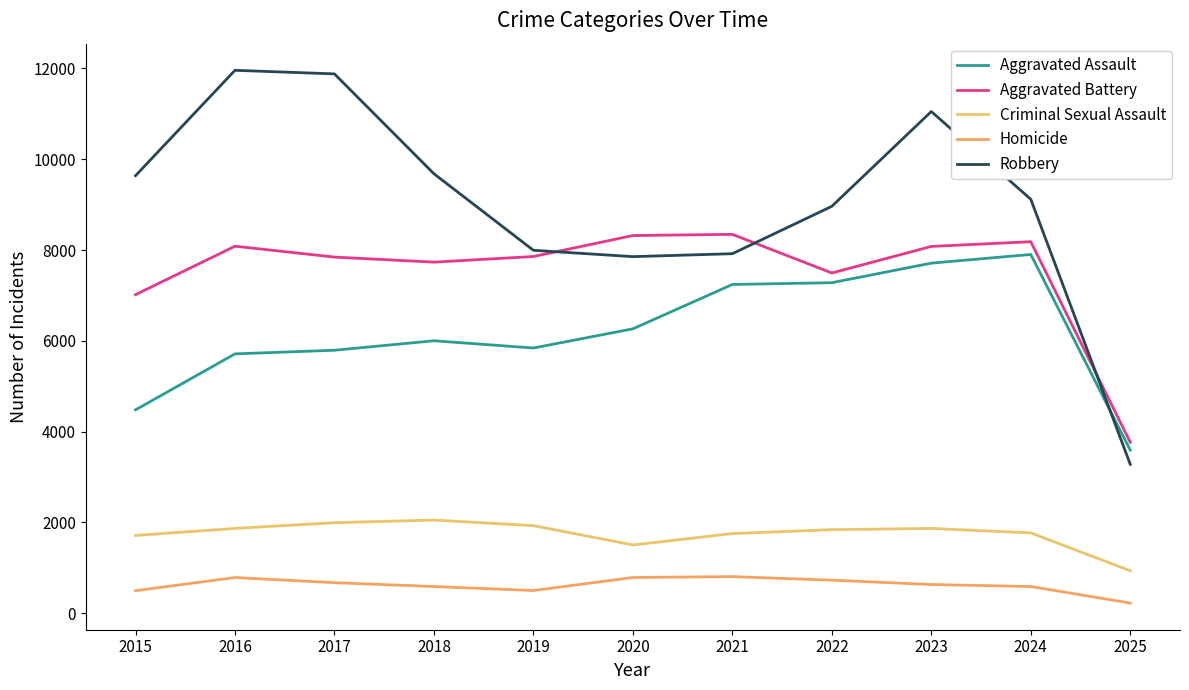

What is the value of the Robbery point at the 4th from the left?

9681